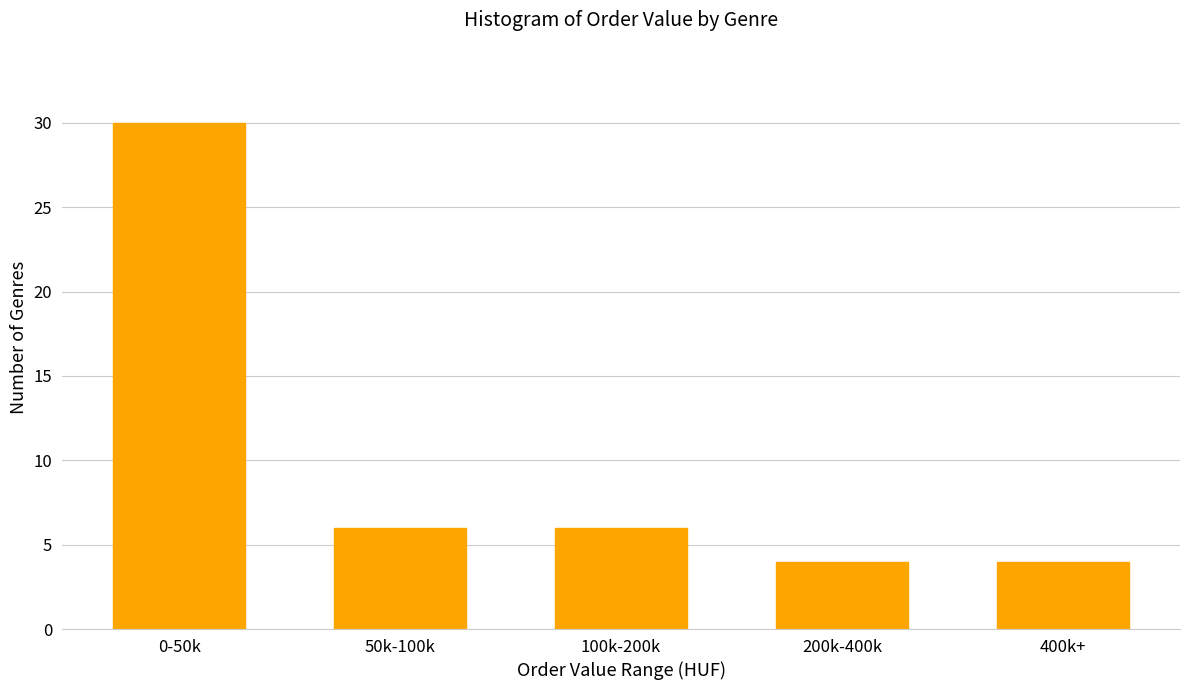

Reading left to right, what are all the values shown in this chart?

30	6	6	4	4